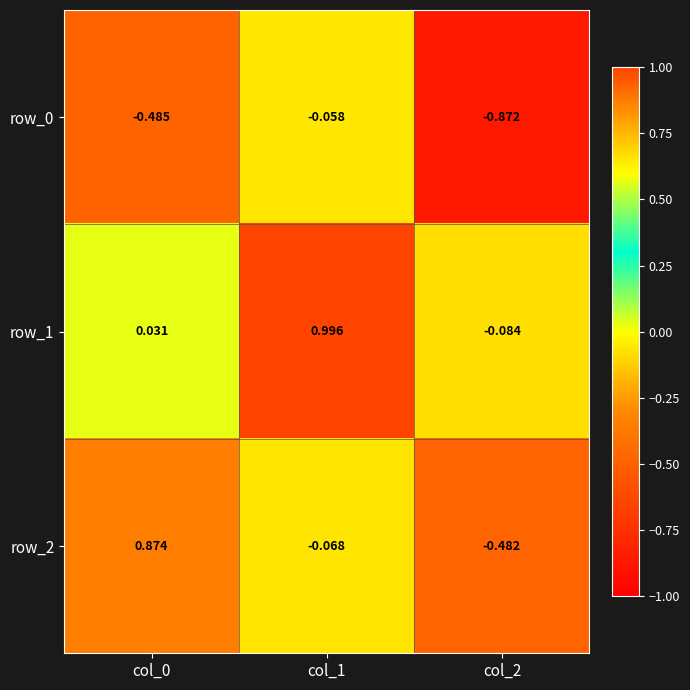

What is the minimum value for row_2?

-0.5